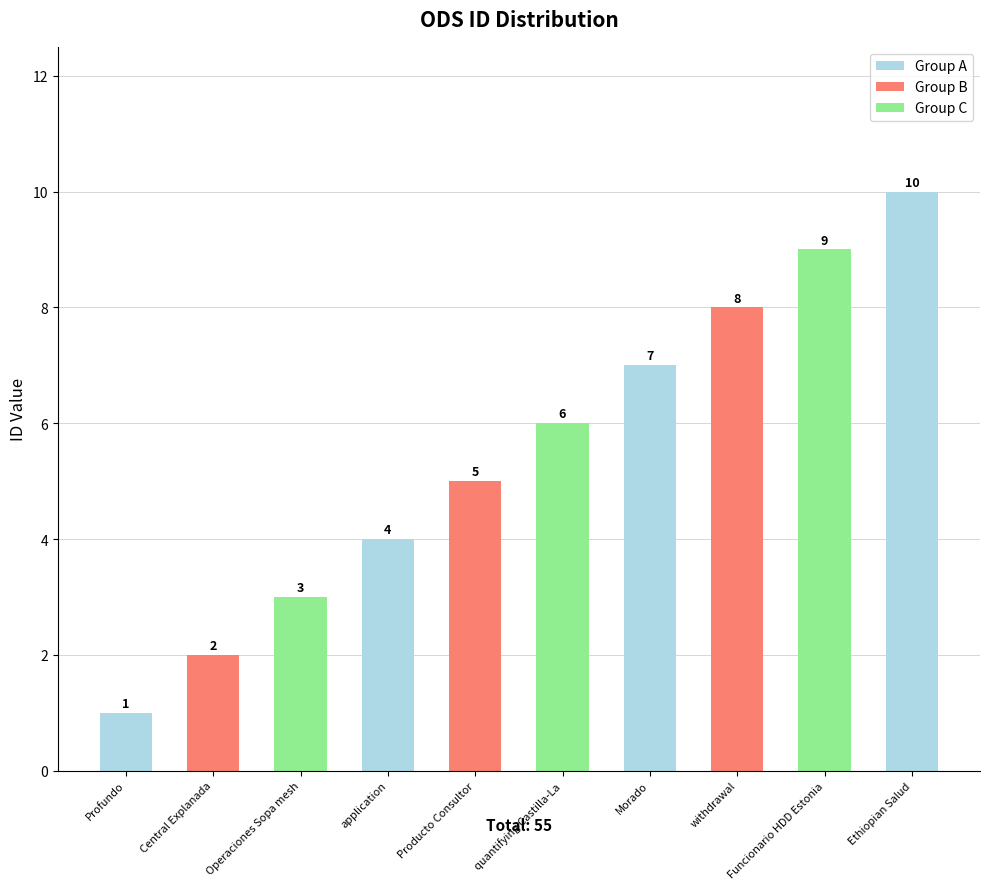

How many values are below 6?

5